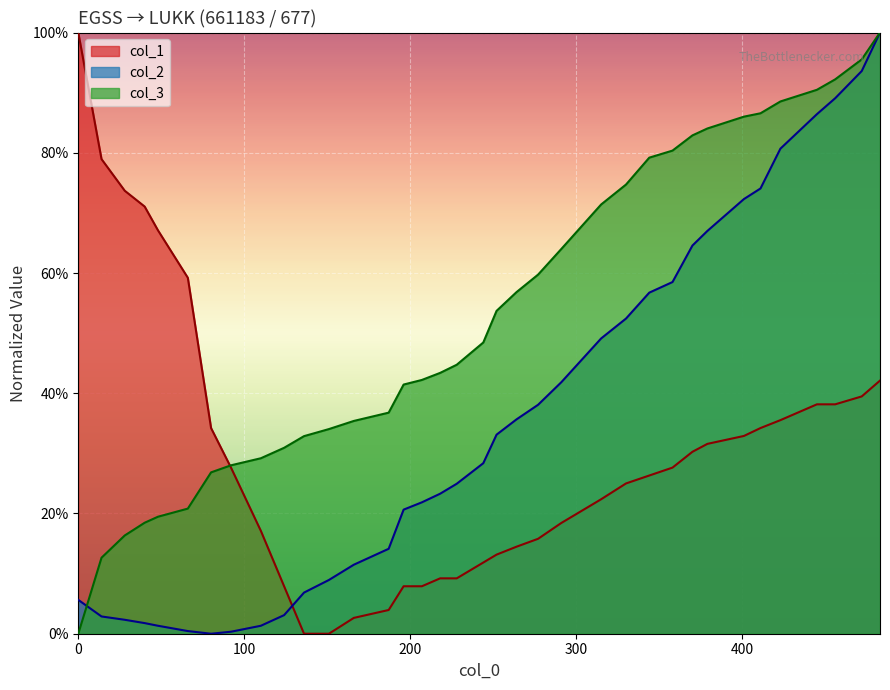

What is the difference between the maximum and second lowest values in the col_2 series?

1.0